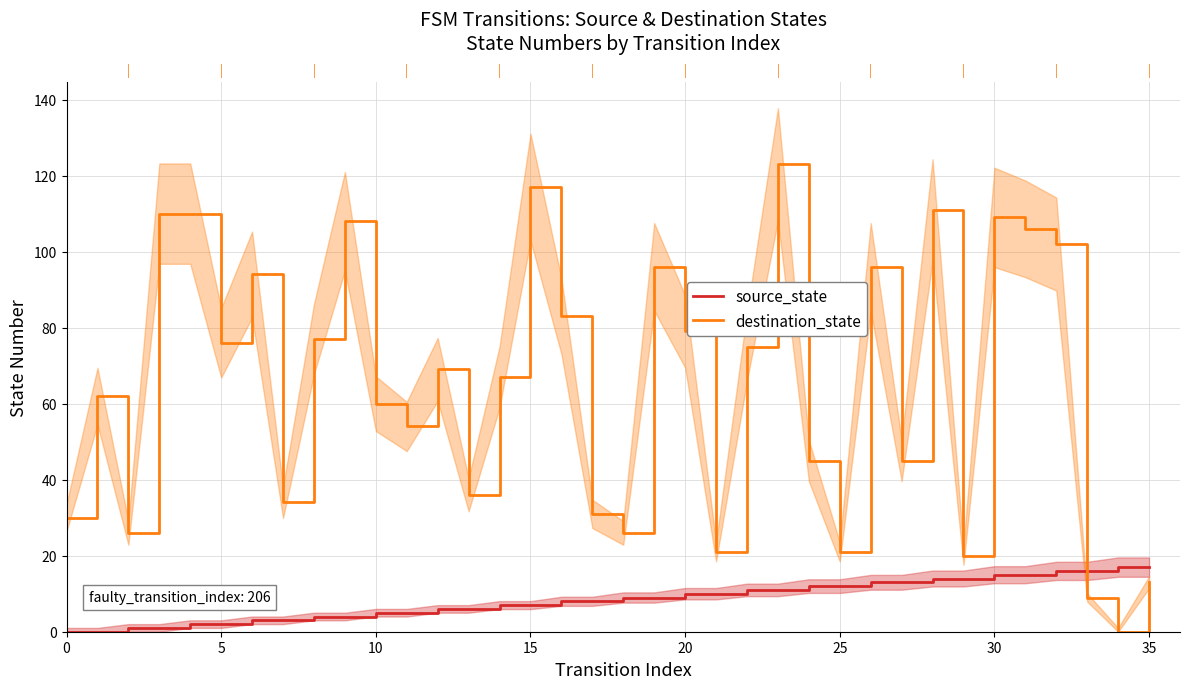

At which category is the sum across all series the highest?

23